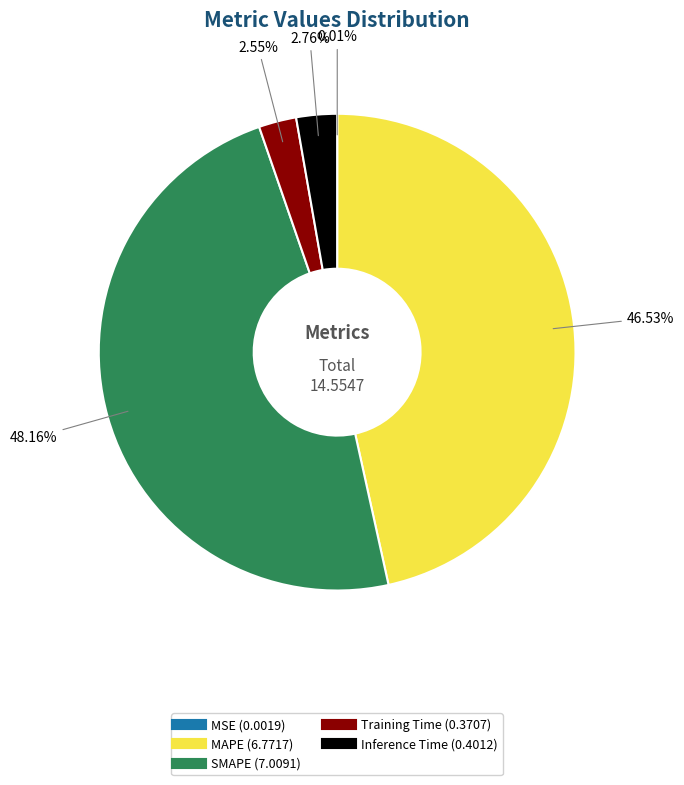

To the nearest percent, what portion does SMAPE represent?

48%